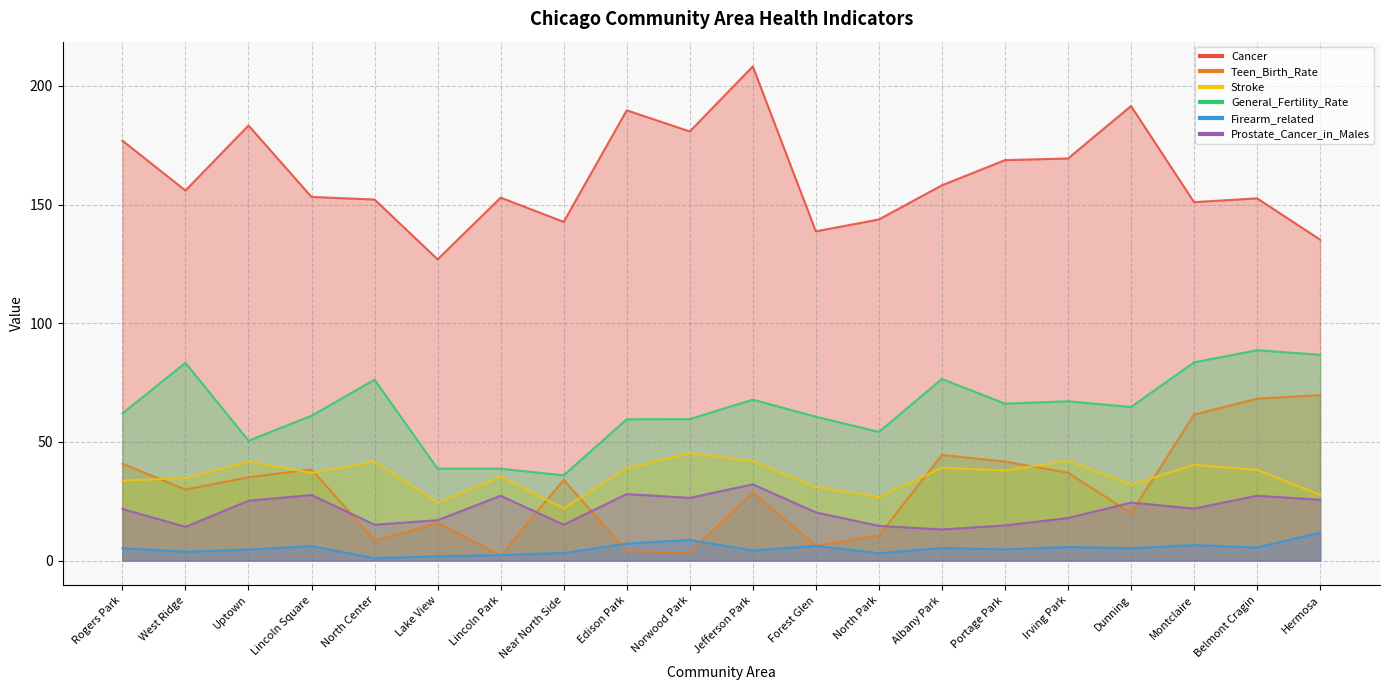

Rank the categories by Teen_Birth_Rate value from highest to lowest.

Hermosa, Belmont Cragin, Montclaire, Albany Park, Portage Park, Rogers Park, Lincoln Square, Irving Park, Uptown, Near North Side, West Ridge, Jefferson Park, Dunning, Lake View, North Park, North Center, Forest Glen, Edison Park, Norwood Park, Lincoln Park